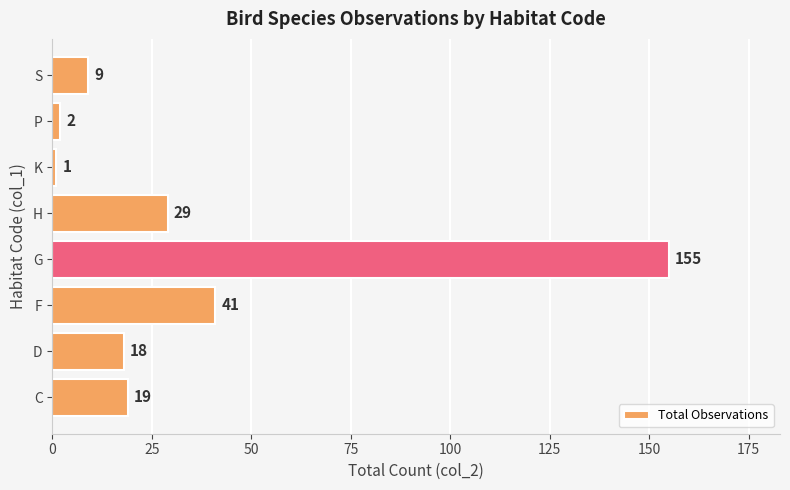

Reading top to bottom, transcribe all the data shown in this chart.

S=9	P=2	K=1	H=29	G=155	F=41	D=18	C=19